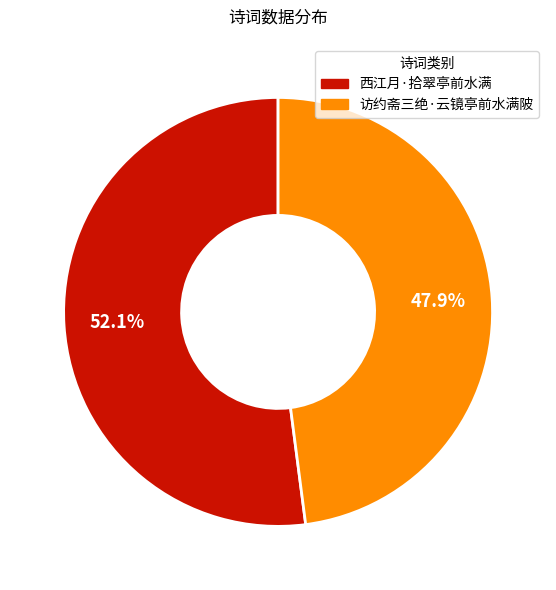

Which slice represents more than half of the pie?

西江月·拾翠亭前水满